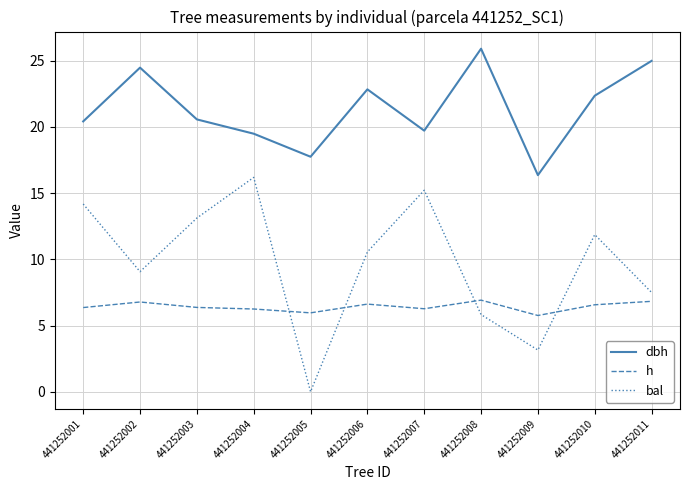

Between 441252008 and 441252010, which series saw the biggest shift?

bal